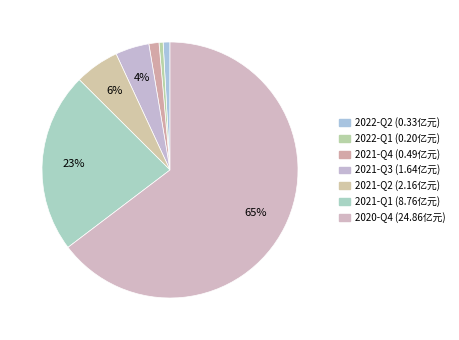

Count the number of slices in the pie.

7